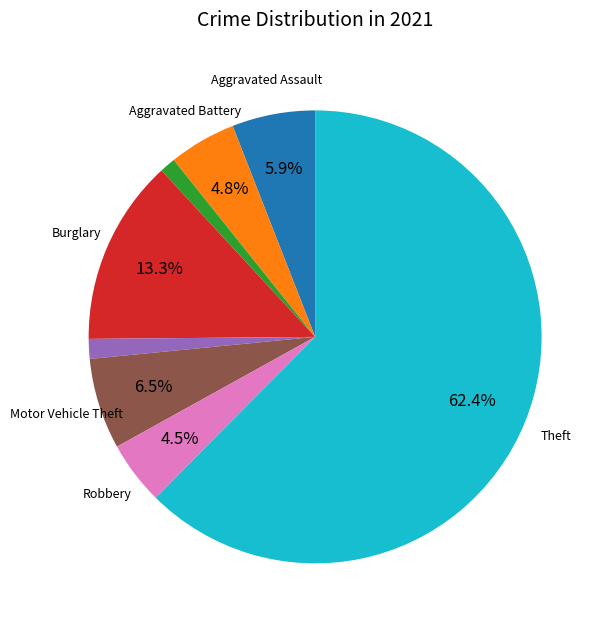

Is there a majority slice in this chart?

Yes